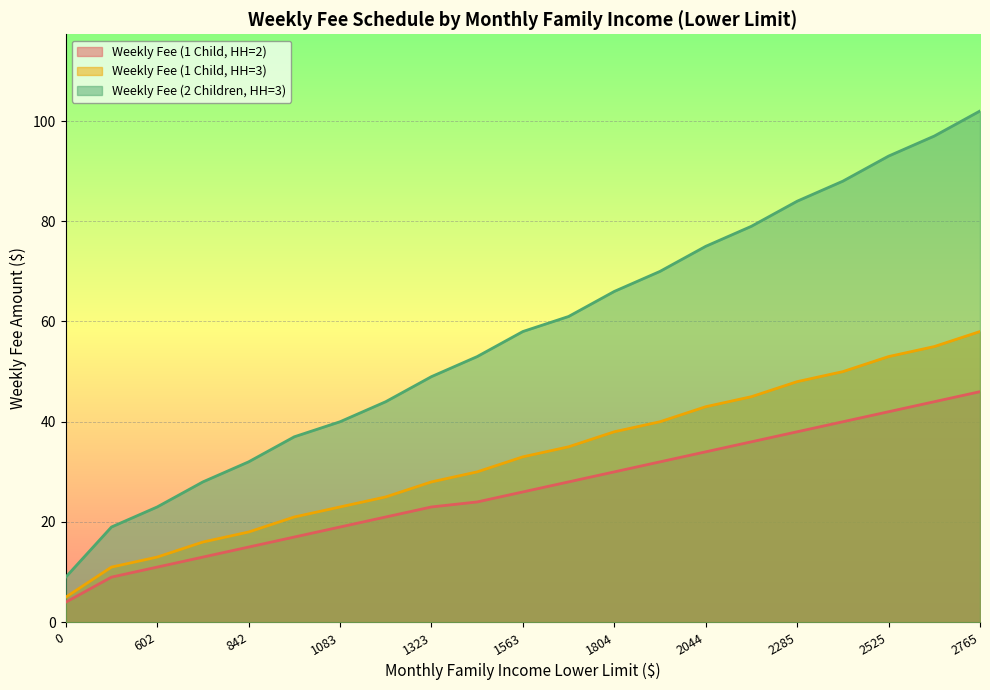

At 963, list the series in order from largest to smallest.

Weekly Fee (2 Children, HH=3), Weekly Fee (1 Child, HH=3), Weekly Fee (1 Child, HH=2)